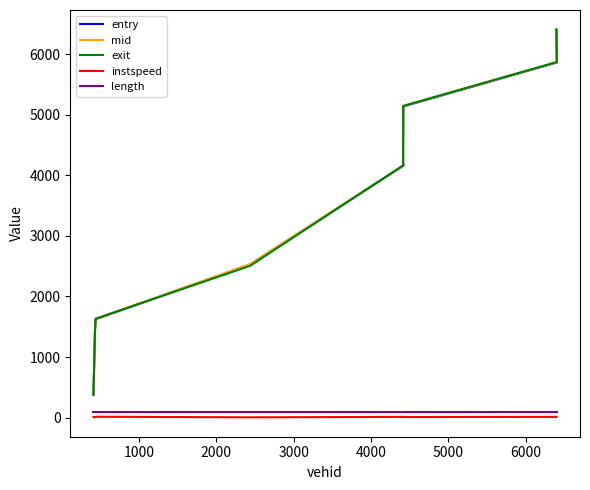

True or false: instspeed and entry cross at least once.

False